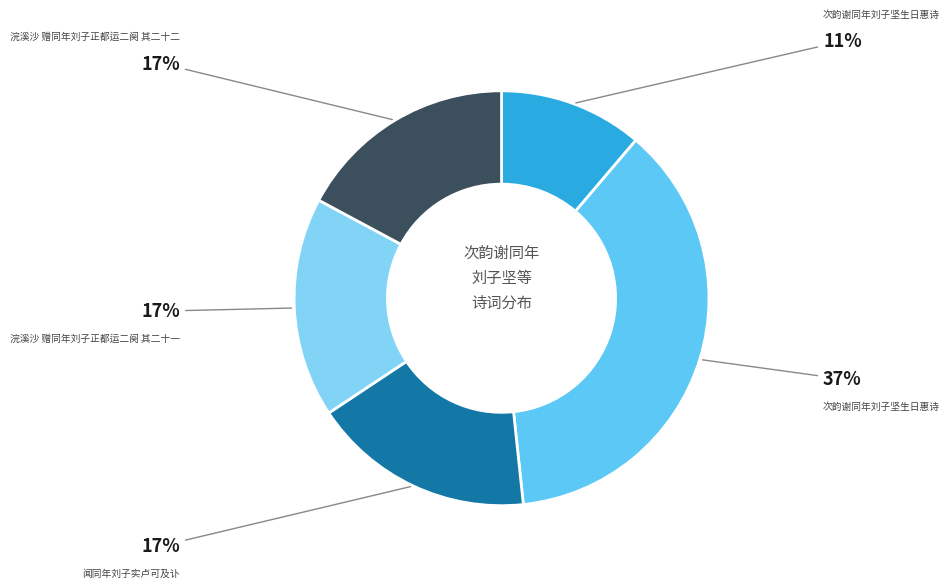

How many slices are in this pie chart?

5